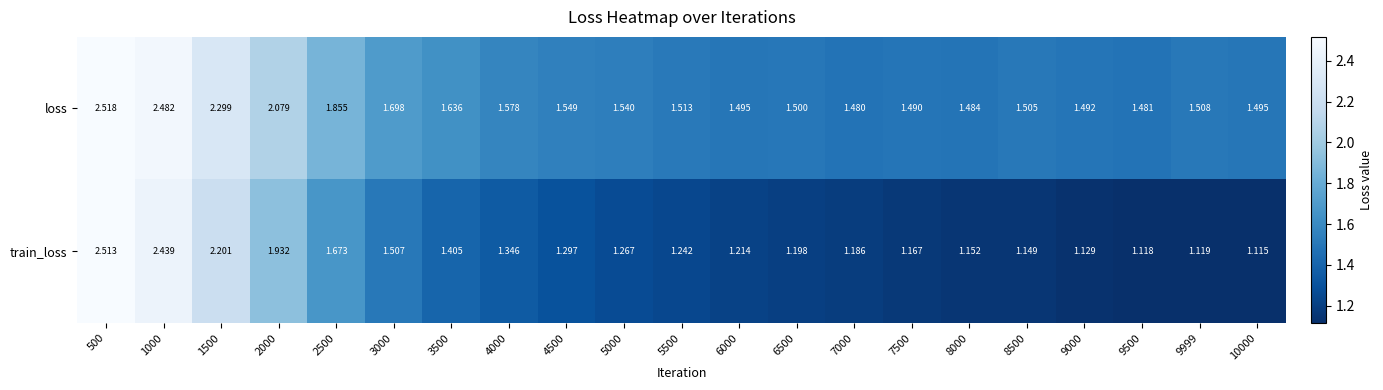

Which series changed the most between 2000 and 5500?

train_loss